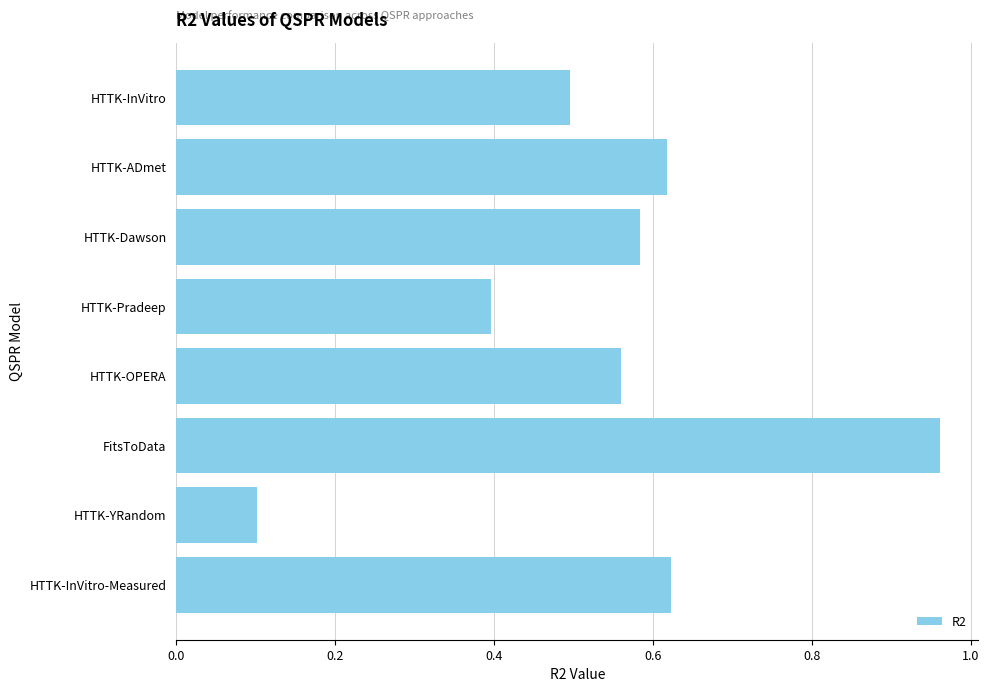

At which label is the value closest to 0?

HTTK-YRandom